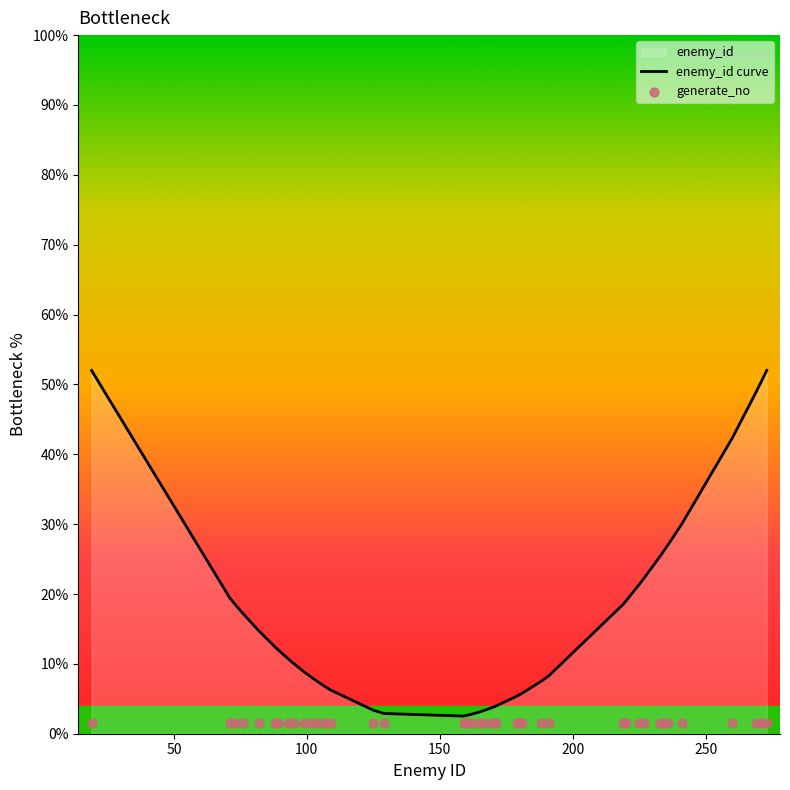

At how many categories does at least one series exceed 36?

5